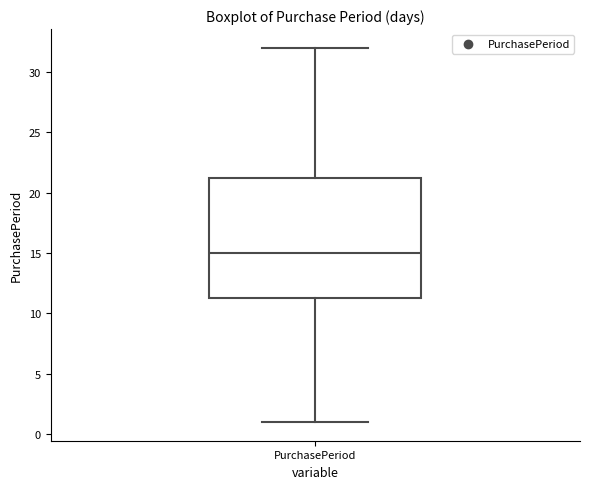

Where does the lower whisker of the box for PurchasePeriod end on the y-axis? The values are not printed on the chart, so give them approximately, as read against the axis.

1.0